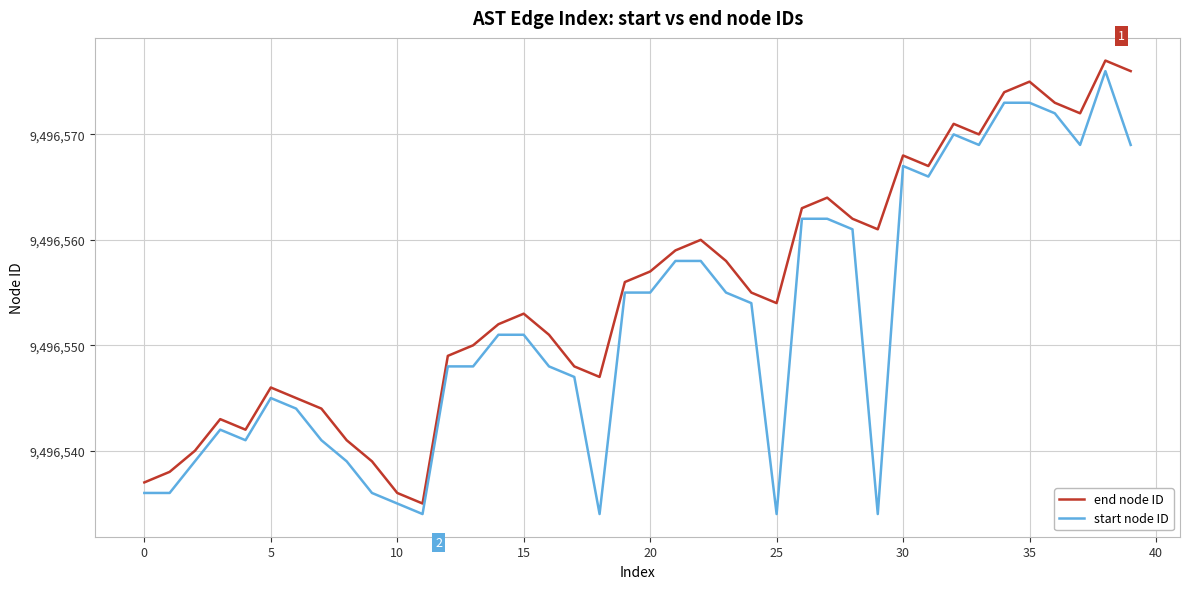

What is the difference between the maximum and minimum values in the end node ID series?

42